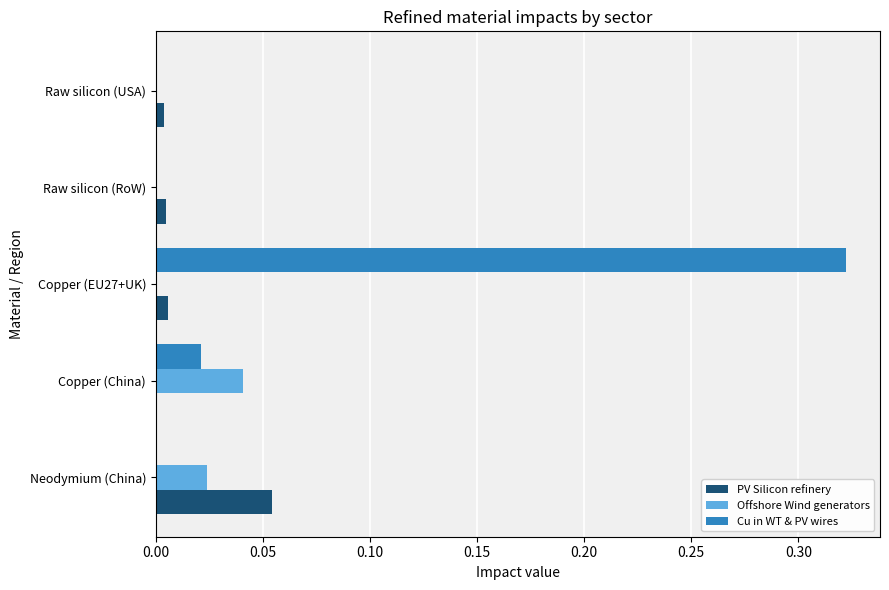

At which category is the sum across all series the highest?

Copper (EU27+UK)